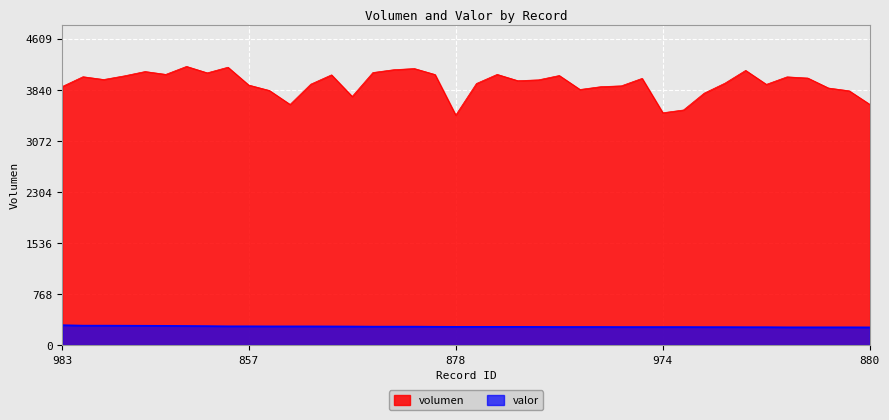

What are all the series names shown in the legend?

volumen, valor